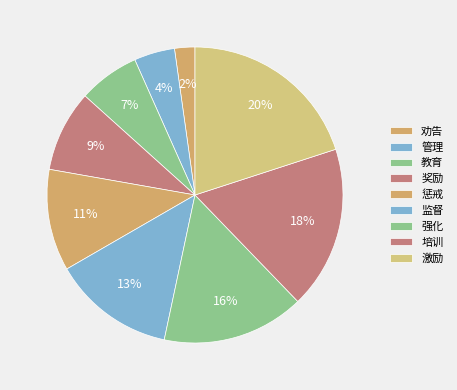

Combined, do 激励 and 培训 account for over 50%?

No